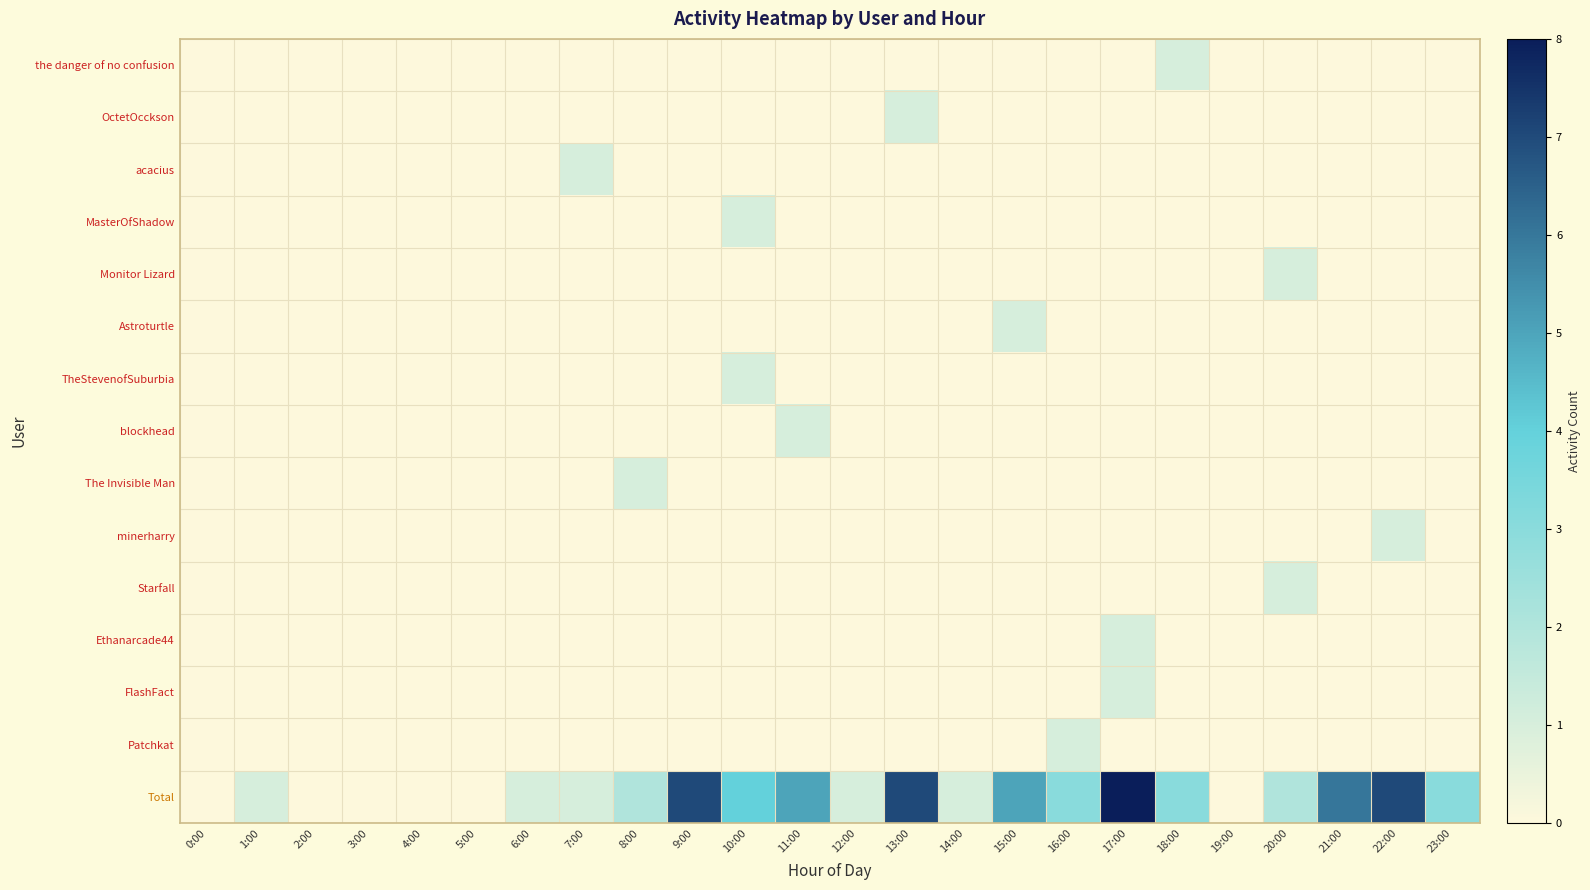

Is it true that the danger of no confusion equals 0 at 17:00?

True